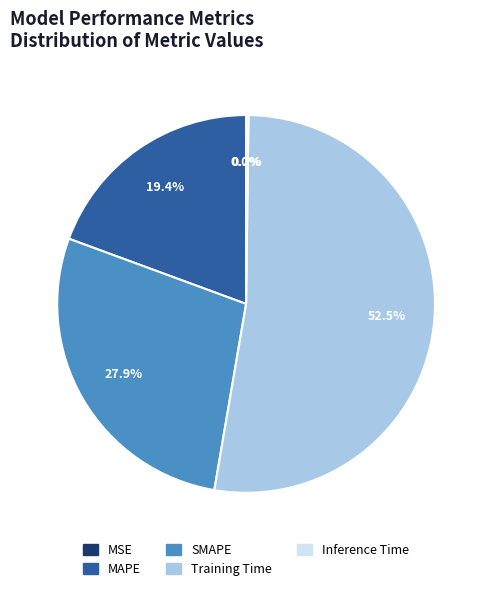

Which category has the biggest portion of the pie?

Training Time